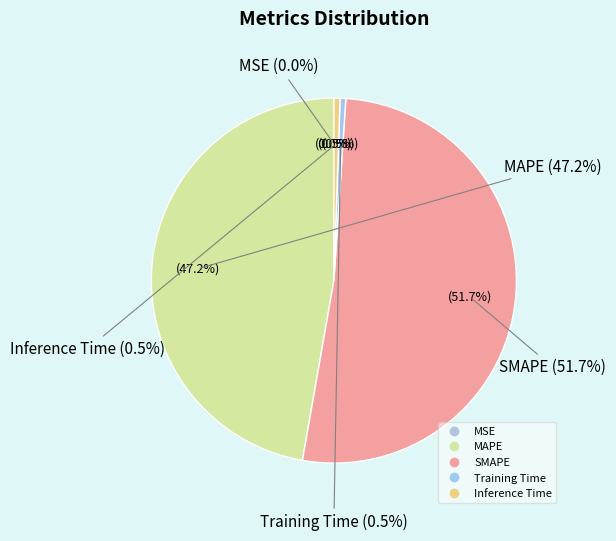

Which slice is the smallest?

MSE